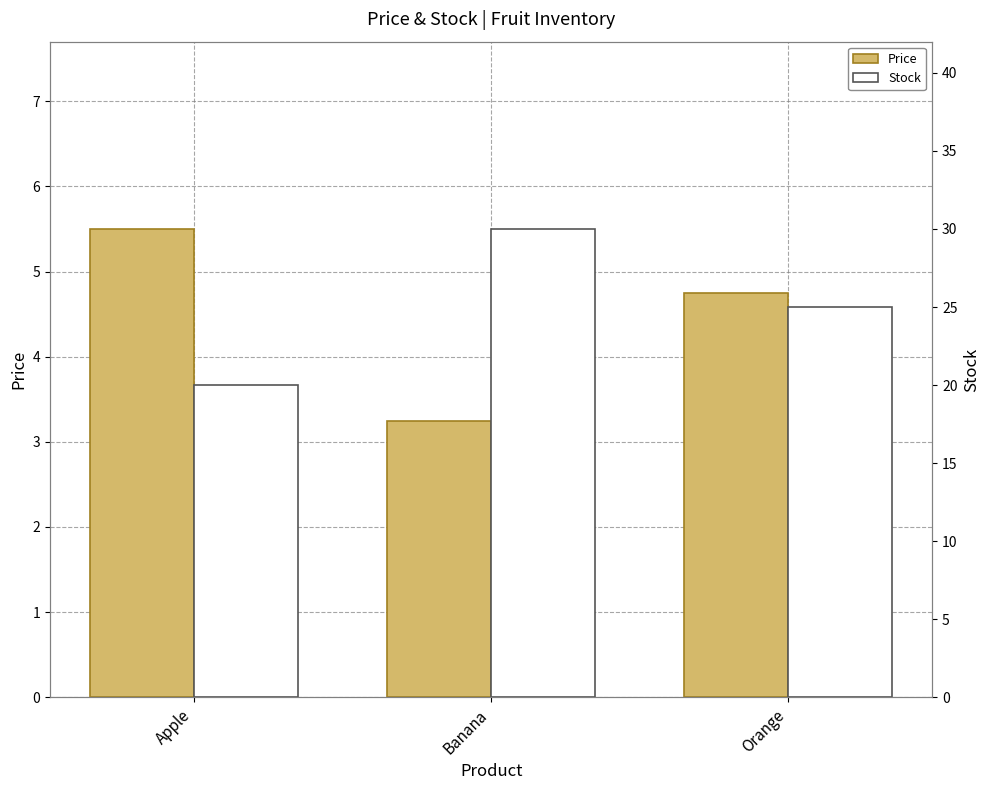

How many values in the Price series are below 4?

1